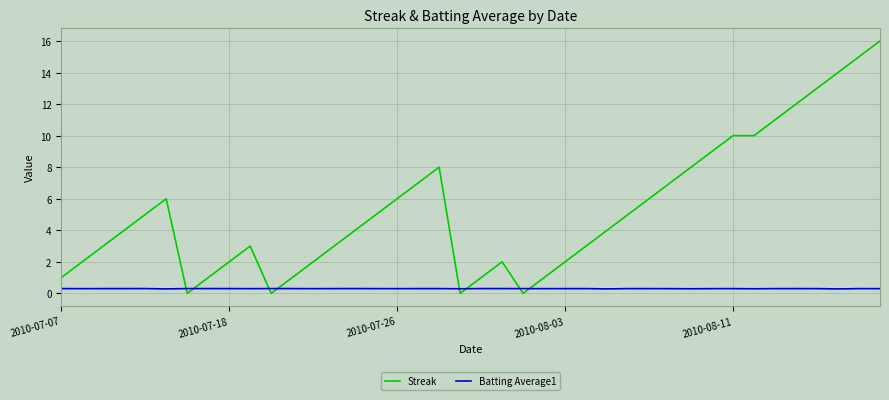

What is the difference between the maximum and second lowest values in the Streak series?

16.0